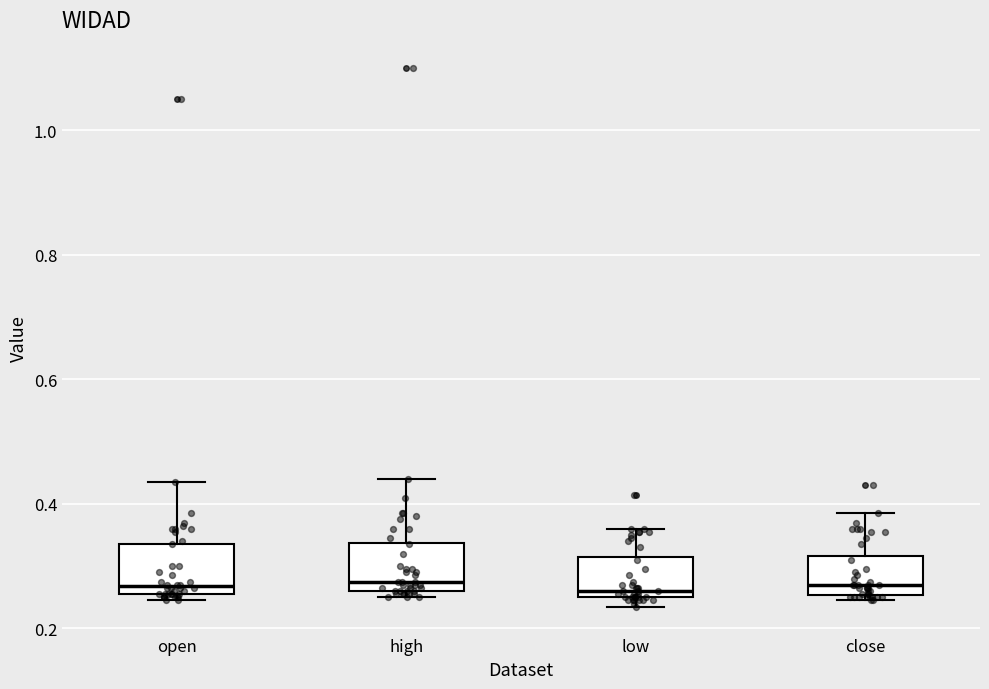

Where is the lower edge of the box for high on the y-axis? The values are not printed on the chart, so give them approximately, as read against the axis.

0.26